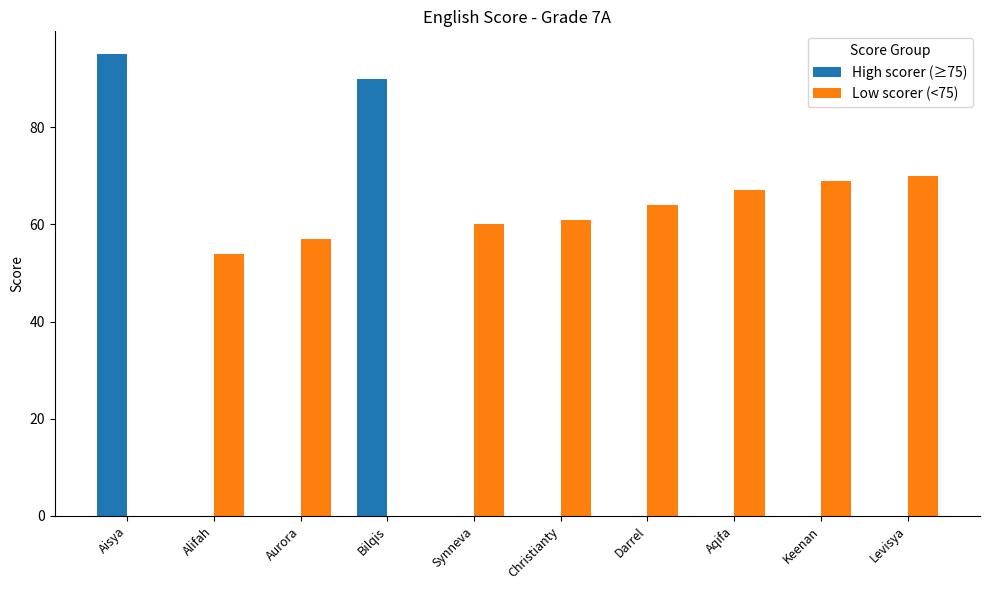

What is the difference between the Low scorer (<75) values at Darrel and Synneva?

4